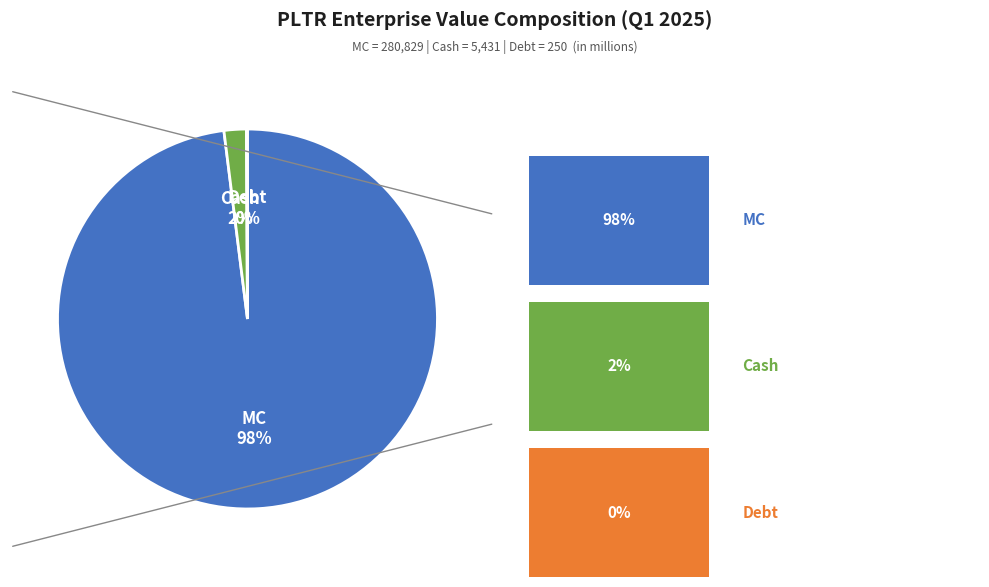

To the nearest percent, what is the average slice percentage?

33%